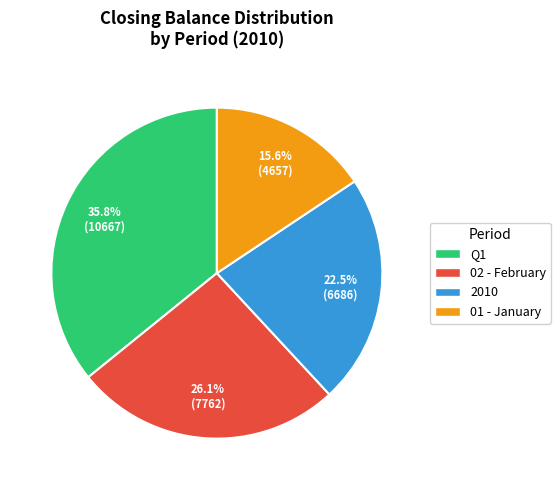

What percentage is NOT represented by Q1?

64.2%